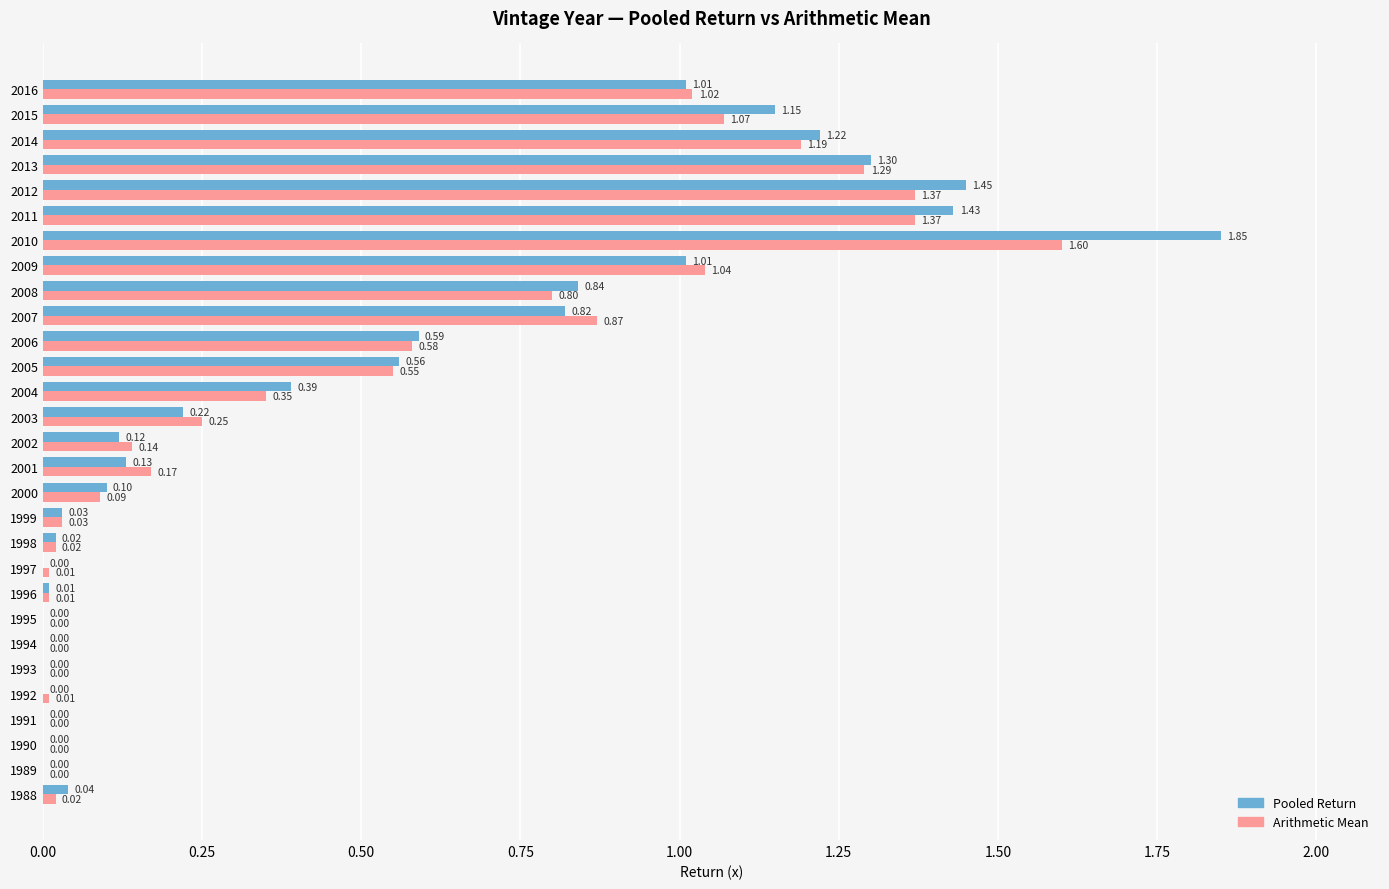

Which series has the largest total across all categories?

Pooled Return